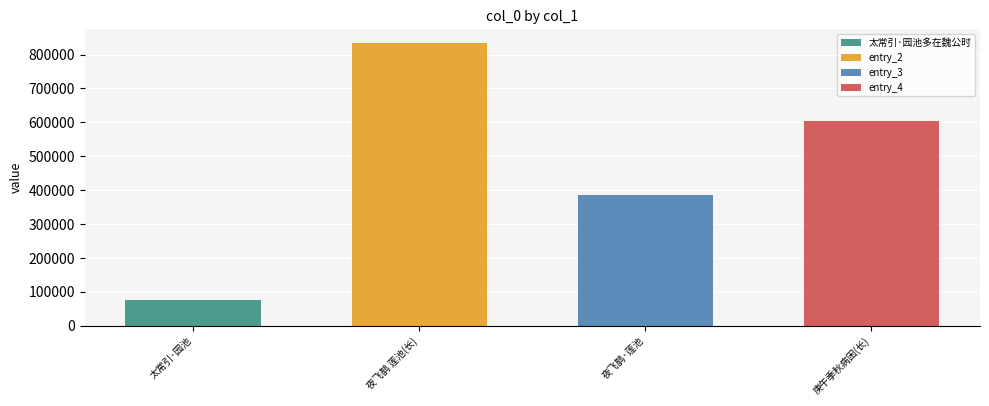

List the labels in order of value, smallest first.

太常引·园池多在魏公时, 夜飞鹊·莲池多乌，占树争巢，终夕鸣动, 庚午季秋病困一月尹用平年兄以诗见怀因及潢池多警欲入居罗浮用来韵赋答, 夜飞鹊 莲池多乌，占树争巢，终夕鸣动。天寒漏永，愁思黯然，和美成解，以纾羁怨